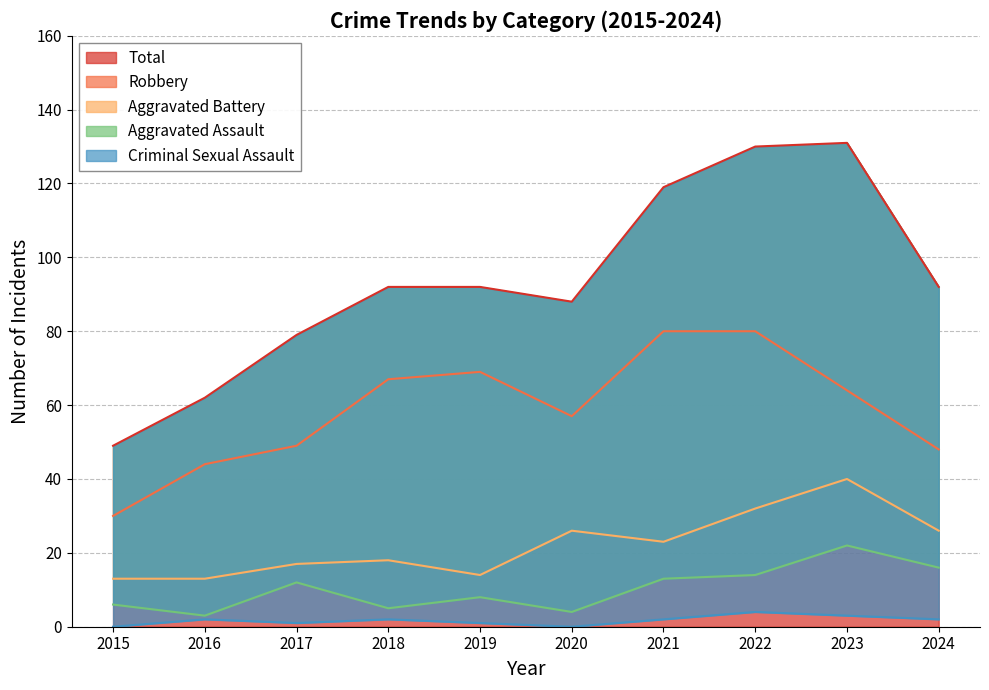

Which series has the widest spread of values?

Total